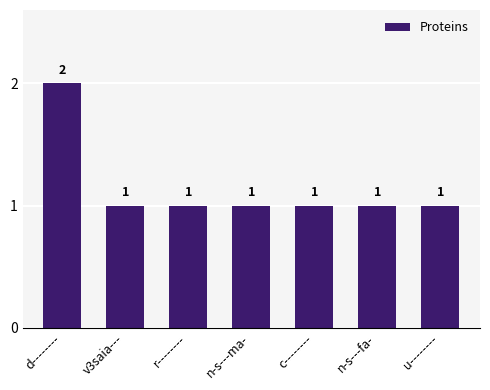

Which category has the highest value across all series?

d--------